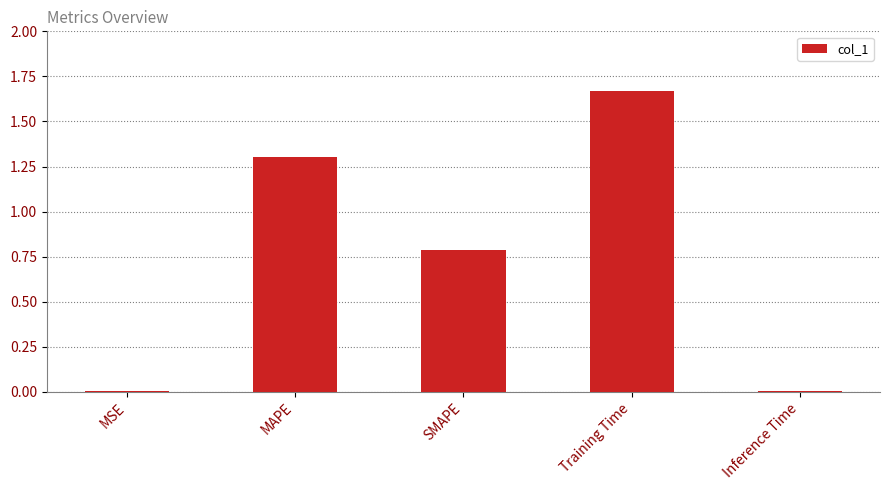

What is the sum of all values?

3.8